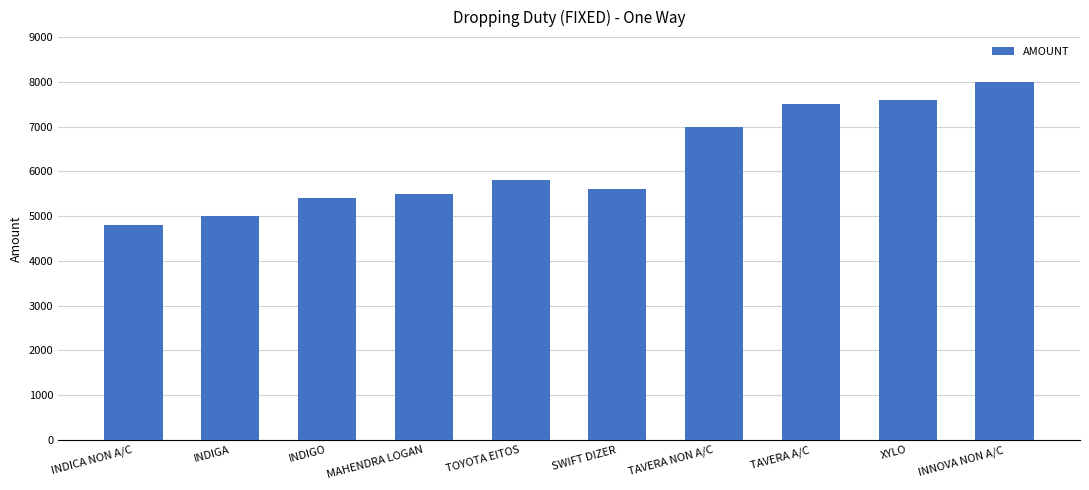

At which category does the chart reach its peak across all series?

INNOVA NON A/C